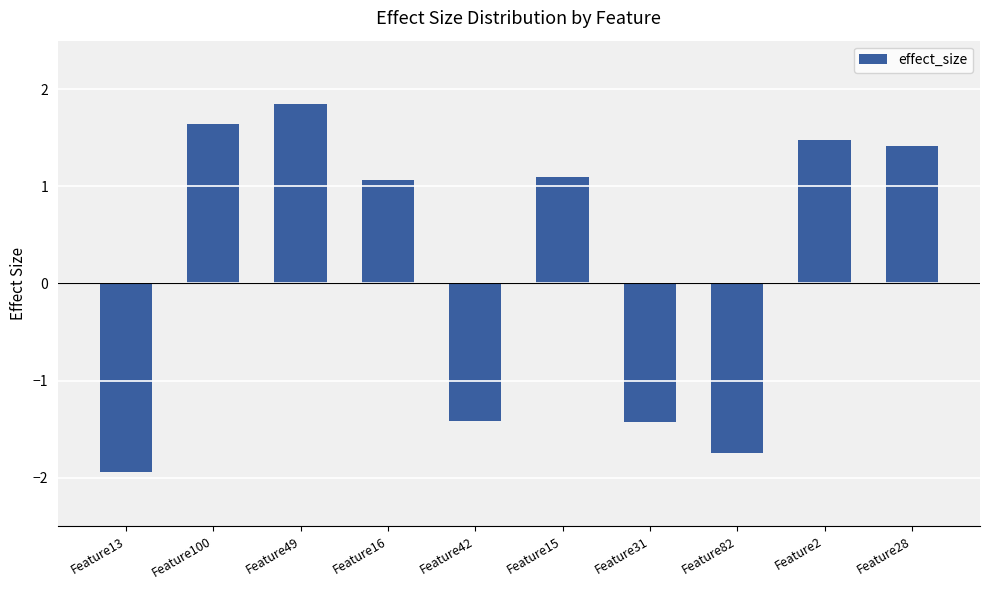

At which label does the data first exceed 1?

Feature100